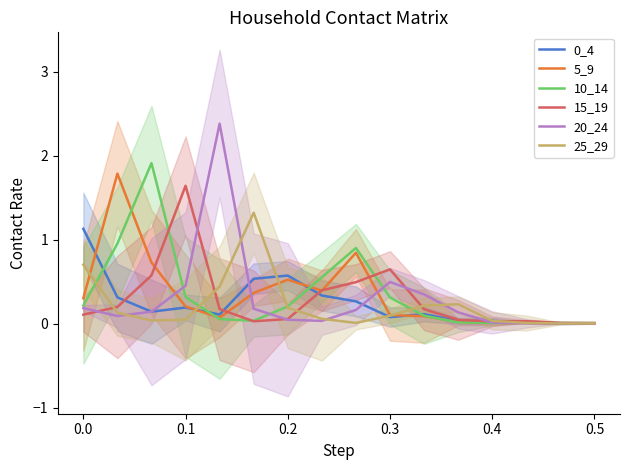

The value of 20_24 at 0.5 is 0.0. True or false?

True